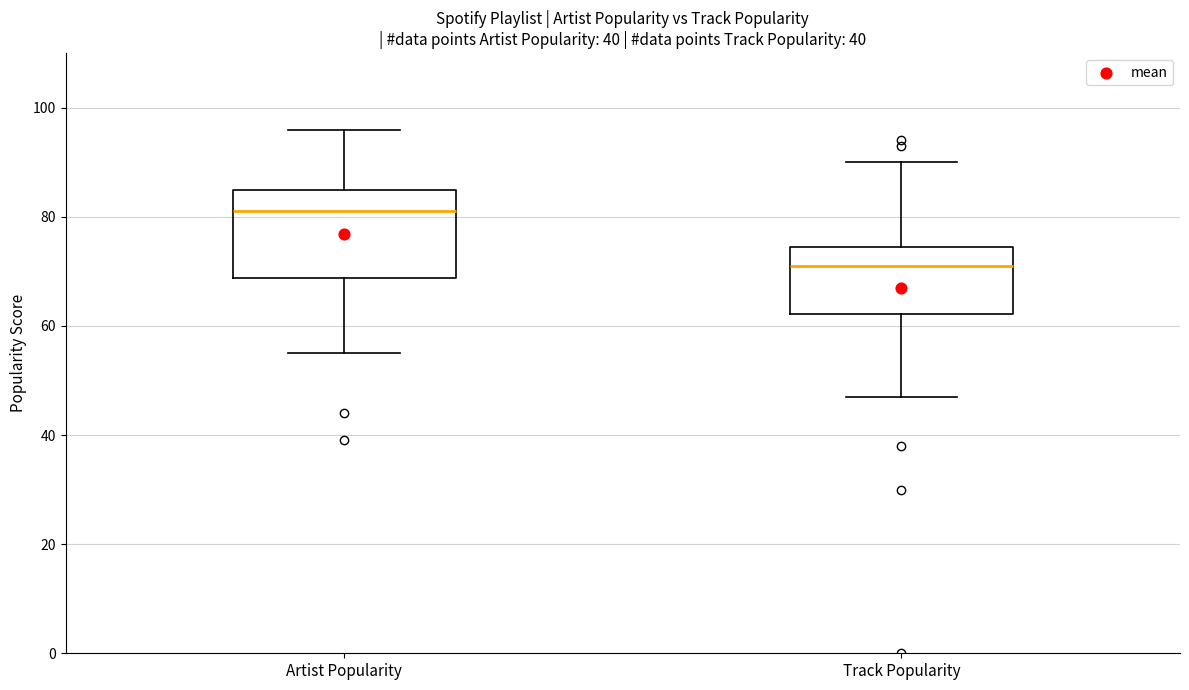

Where is the lower edge of the box for Artist Popularity on the y-axis? The values are not printed on the chart, so give them approximately, as read against the axis.

68